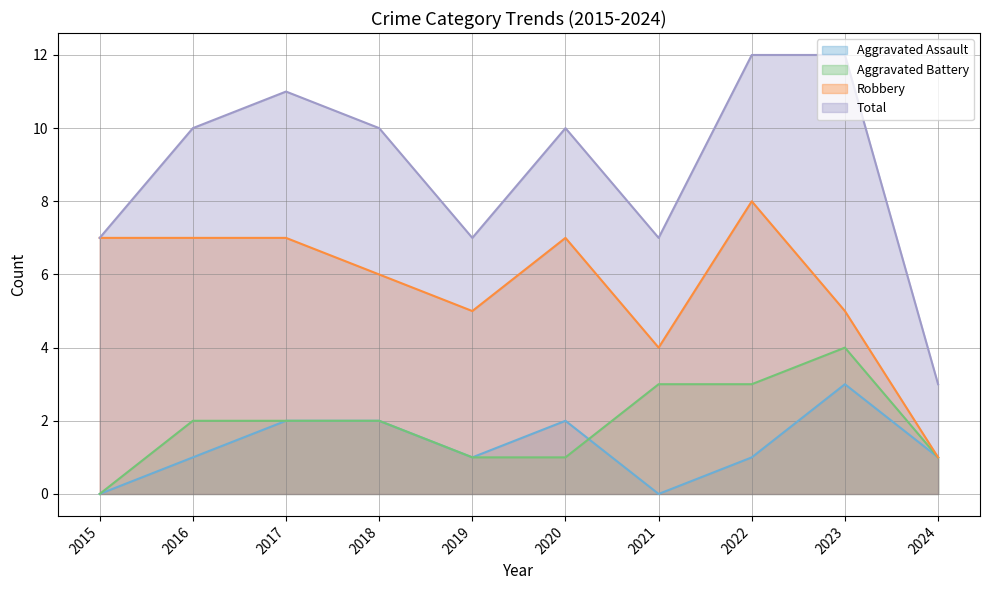

True or false: Aggravated Assault and Total intersect in this chart.

False